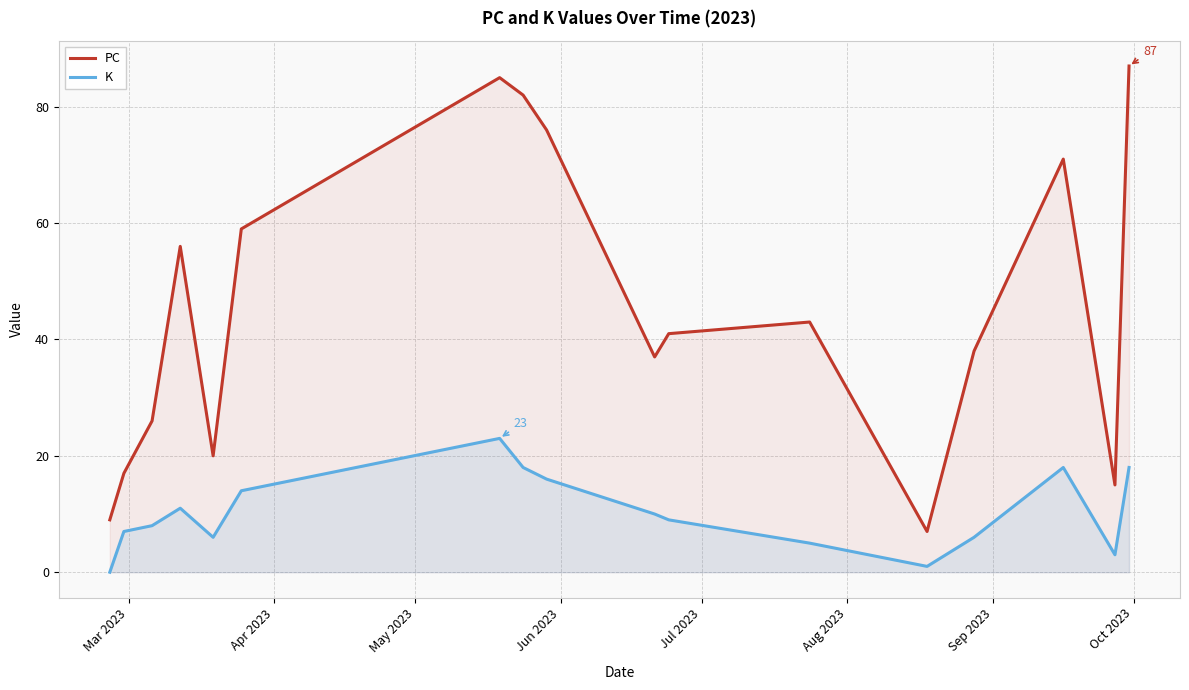

What is the difference between the maximum and minimum values in the PC series?

80